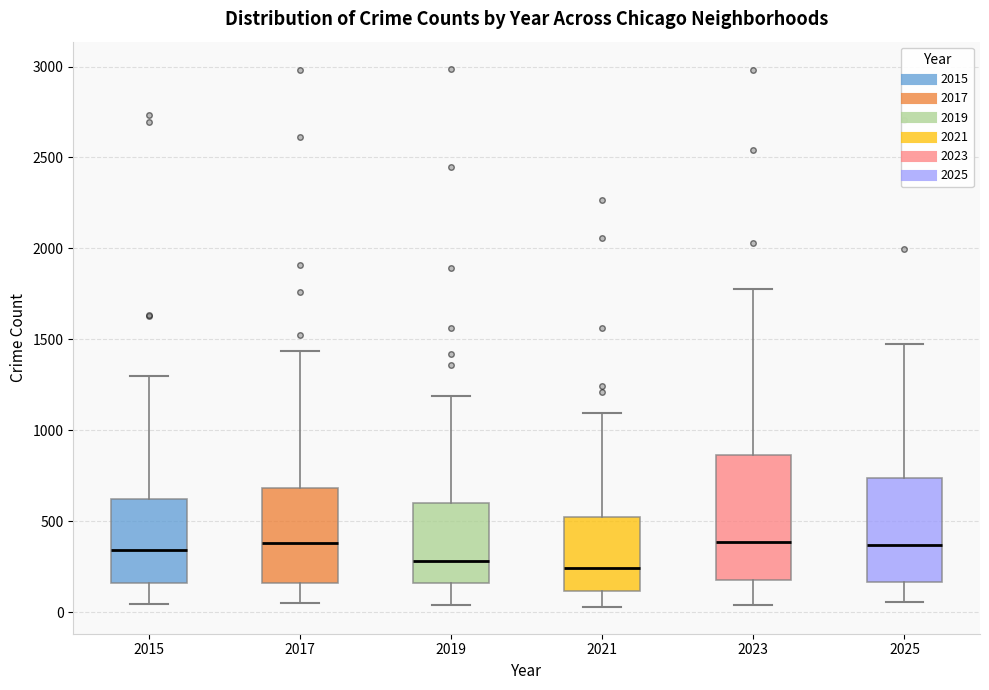

Reading left to right, read every box against the y-axis: the position of its median line, the range the box covers, and the ends of its whiskers. The values are not printed on the chart, so give them approximately, as read against the axis.

2015: median 350, box 150 to 600, whiskers 50 to 1300
2017: median 400, box 150 to 700, whiskers 50 to 1450
2019: median 300, box 150 to 600, whiskers 50 to 1200
2021: median 250, box 100 to 500, whiskers 50 to 1100
2023: median 400, box 200 to 850, whiskers 50 to 1800
2025: median 350, box 150 to 750, whiskers 50 to 1450